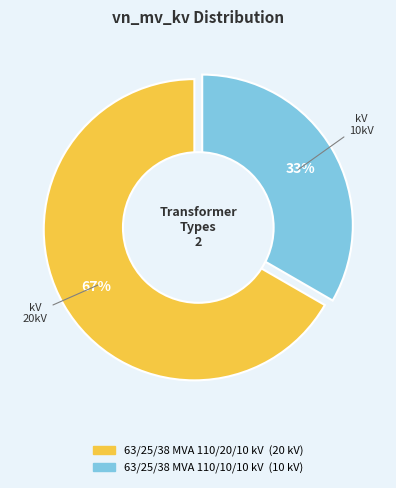

Which slice represents more than half of the pie?

63/25/38 MVA 110/20/10 kV